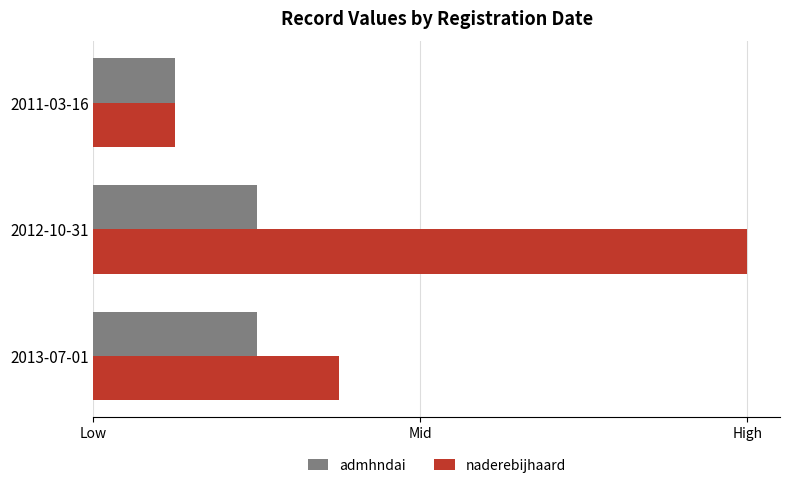

What are all the series names shown in the legend?

admhndai, naderebijhaard